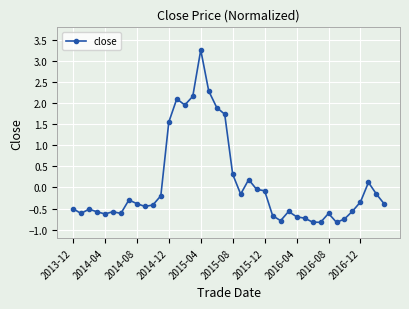

What is the difference between the maximum and minimum values?

4.1